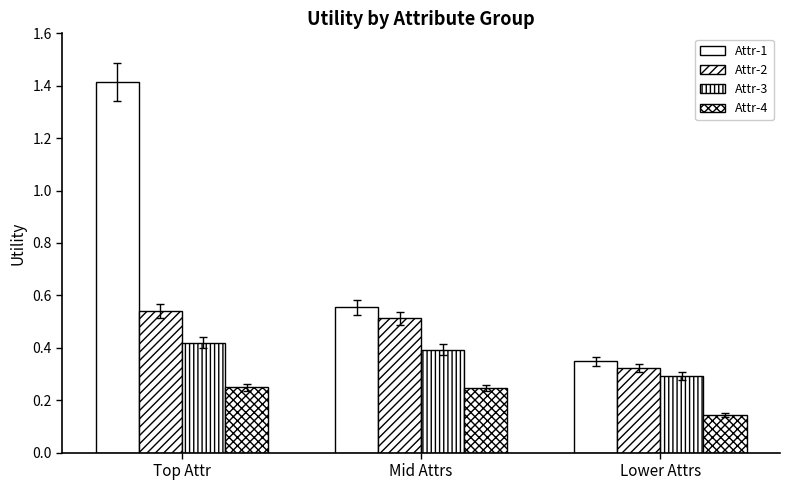

Reading left to right, transcribe all the data shown in this chart.

Attr-1: Top Attr=1.4	Mid Attrs=0.6	Lower Attrs=0.3
Attr-2: Top Attr=0.5	Mid Attrs=0.5	Lower Attrs=0.3
Attr-3: Top Attr=0.4	Mid Attrs=0.4	Lower Attrs=0.3
Attr-4: Top Attr=0.2	Mid Attrs=0.2	Lower Attrs=0.1